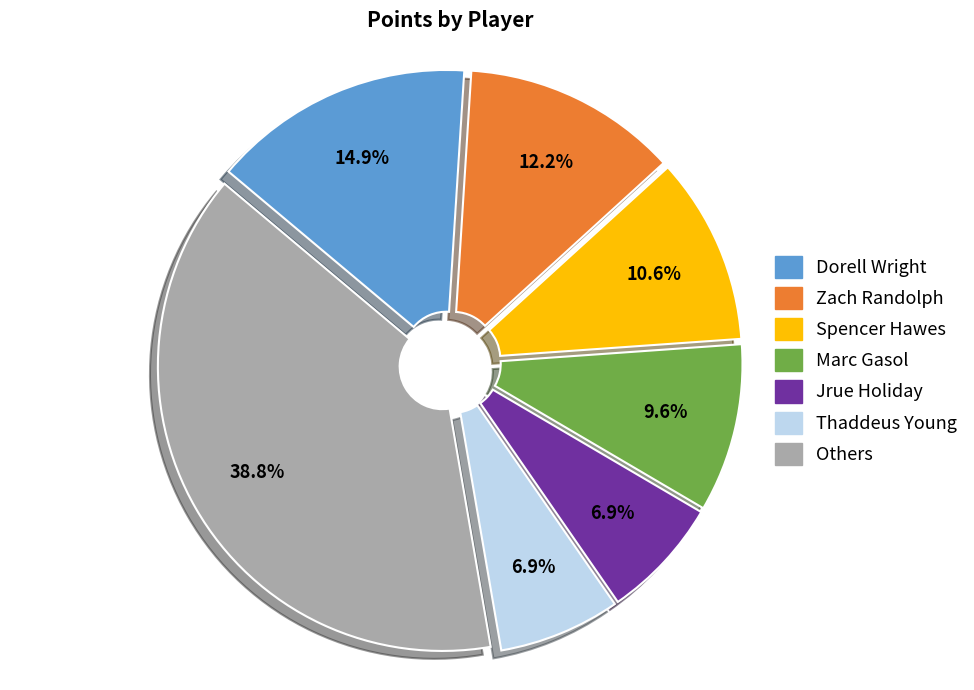

Is there any slice that represents more than half of the pie?

No